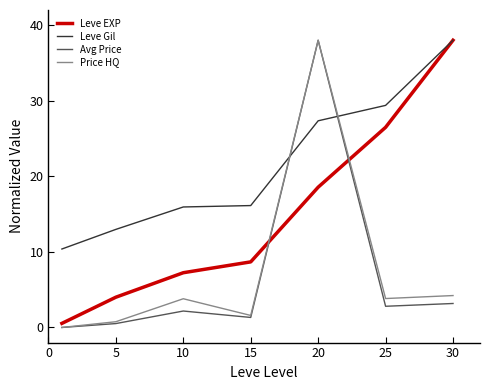

True or false: Leve EXP has more than 1 points higher than both neighbors.

False